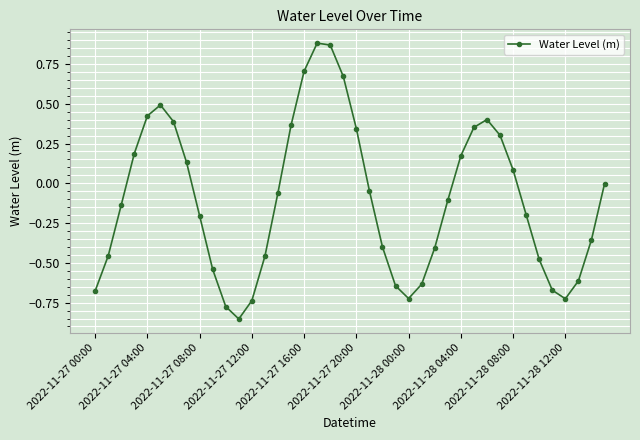

Does the chart have visible grid lines?

Yes